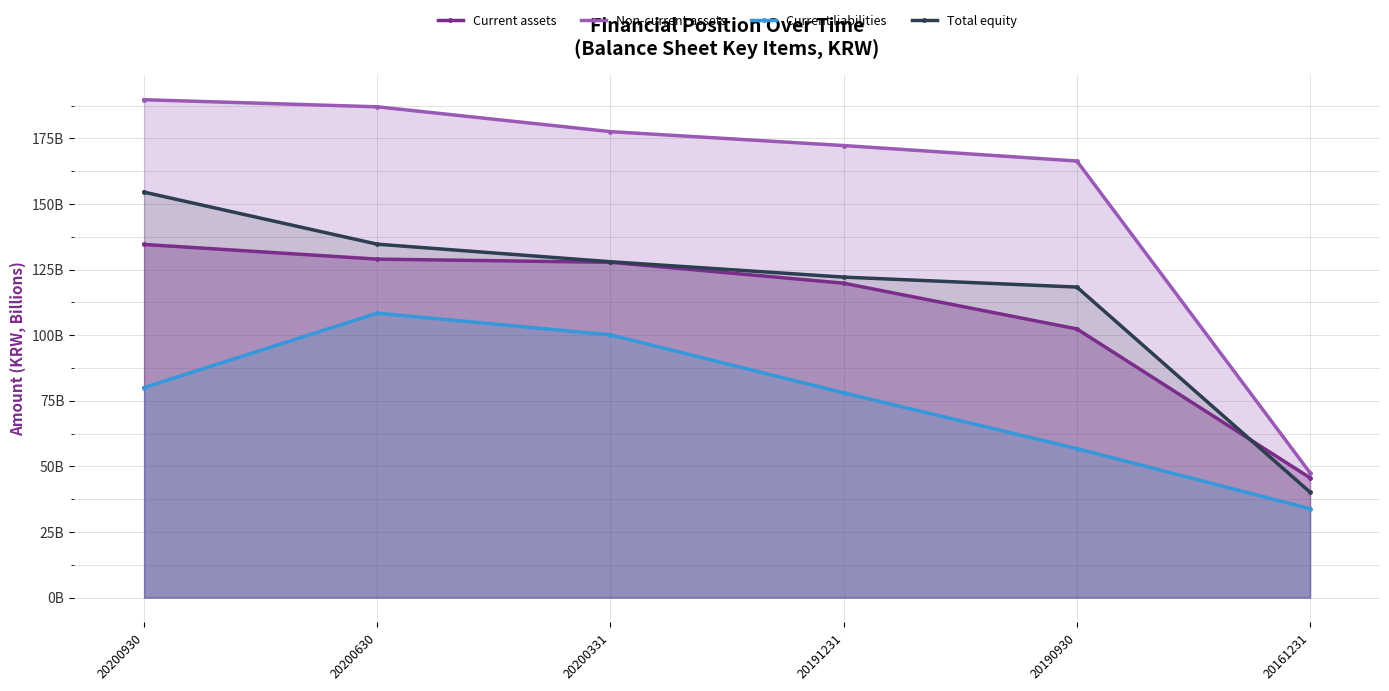

True or false: Non-current assets and Total equity cross at least once.

False